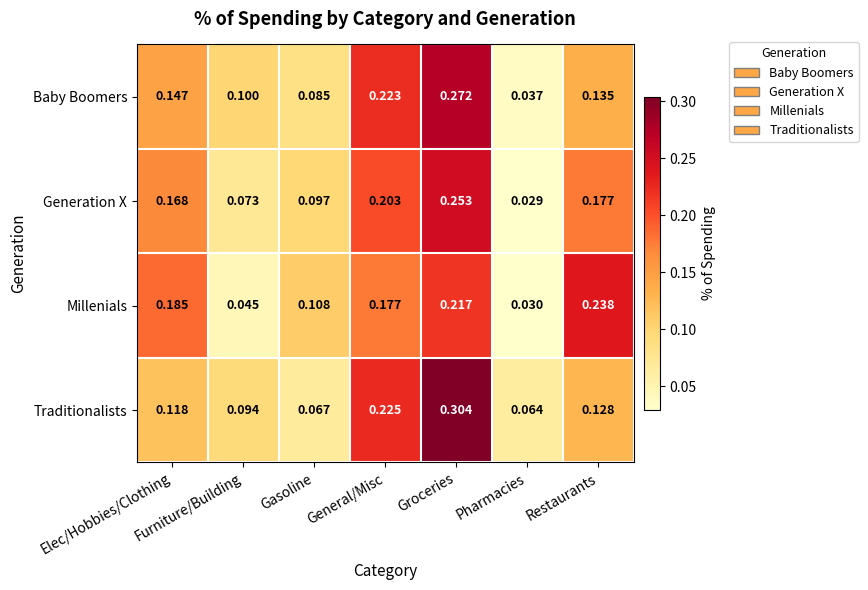

At which category is the sum across all series the highest?

Groceries